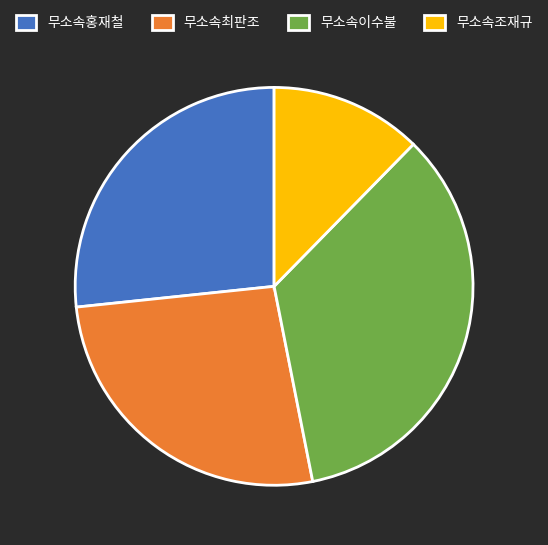

Which slice is the largest?

무소속이수불